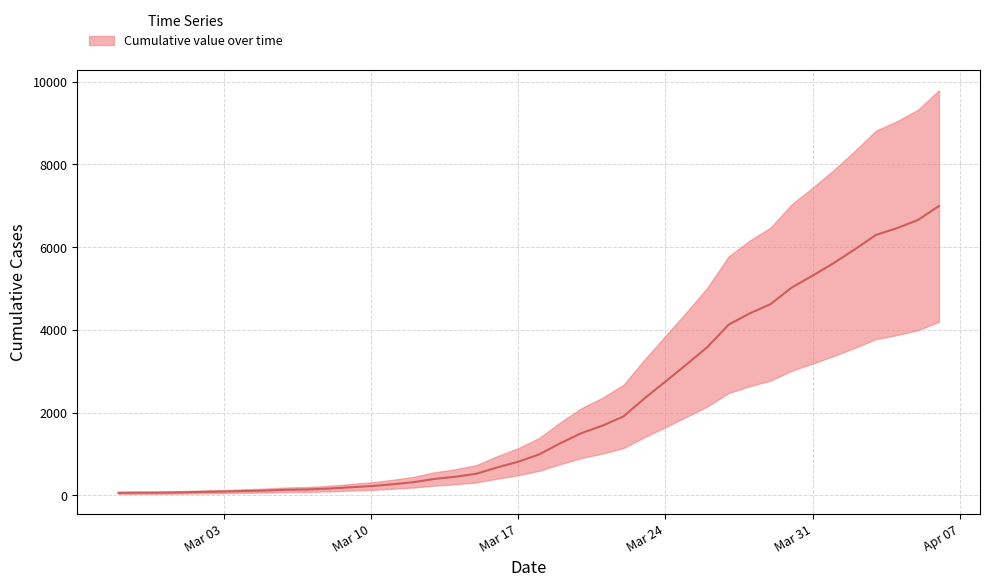

What is the sum of the values at 2020-03-26 and 2020-02-28?

3657